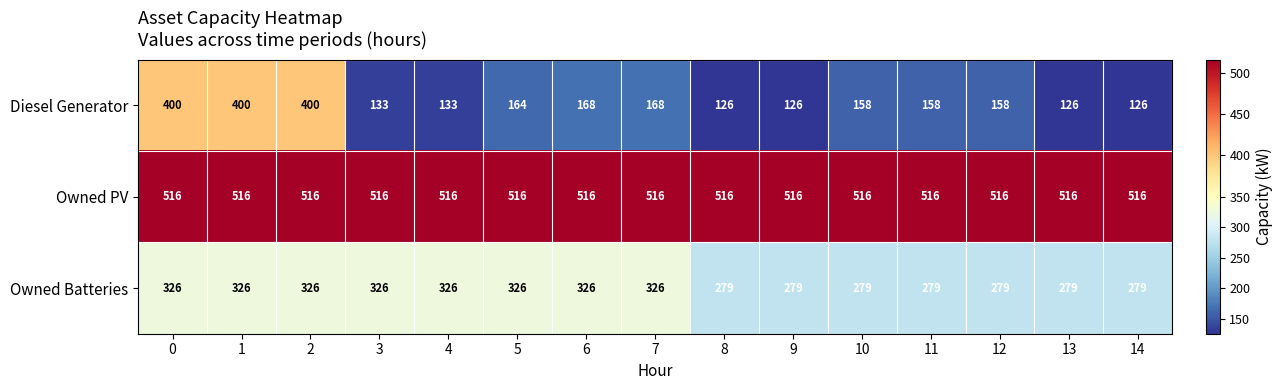

How many series are shown in this chart?

3